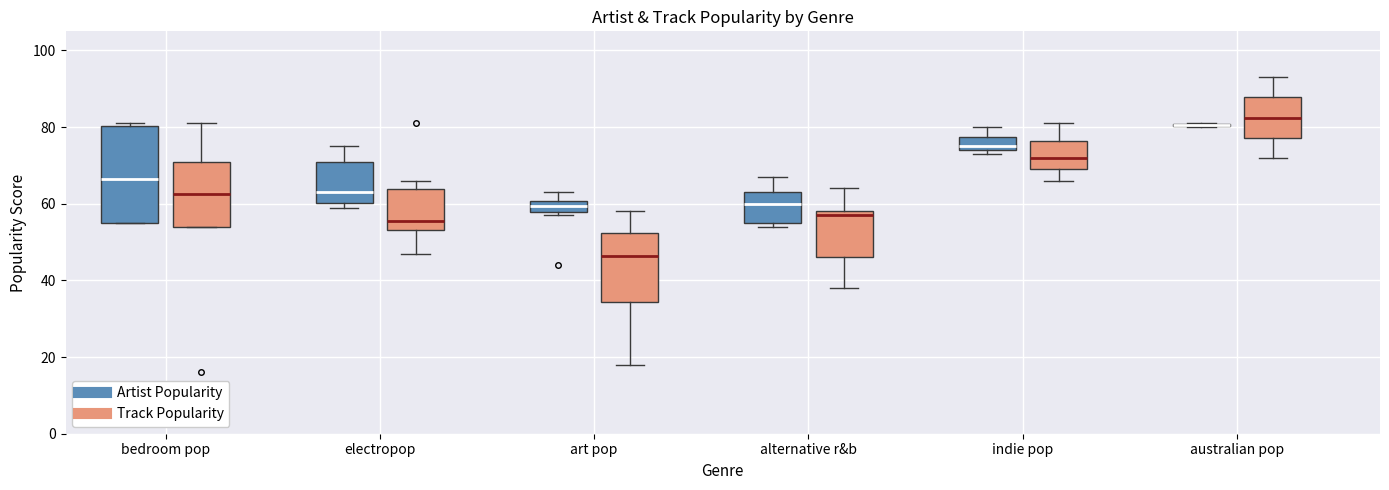

Where does the upper whisker of the box for electropop (Track Popularity) end on the y-axis? The values are not printed on the chart, so give them approximately, as read against the axis.

66